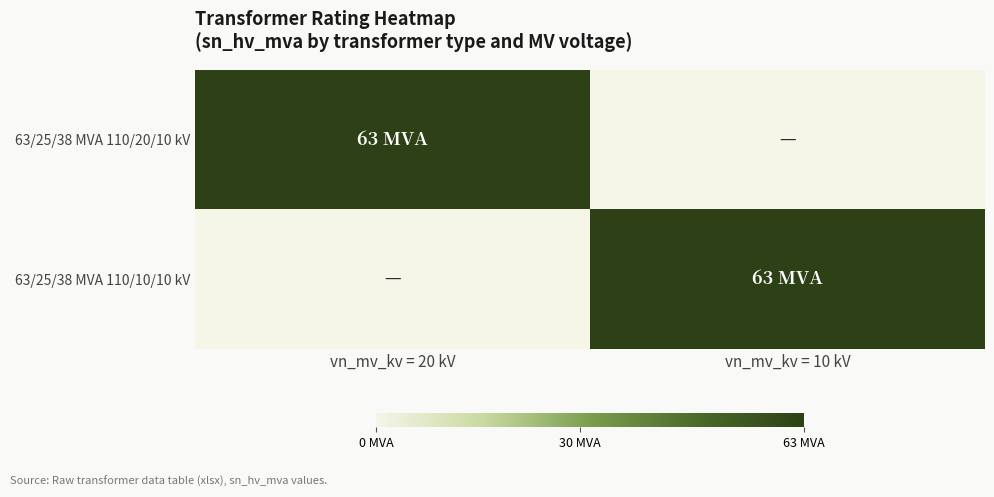

What is the total value across all series at vn_mv_kv = 10 kV?

63